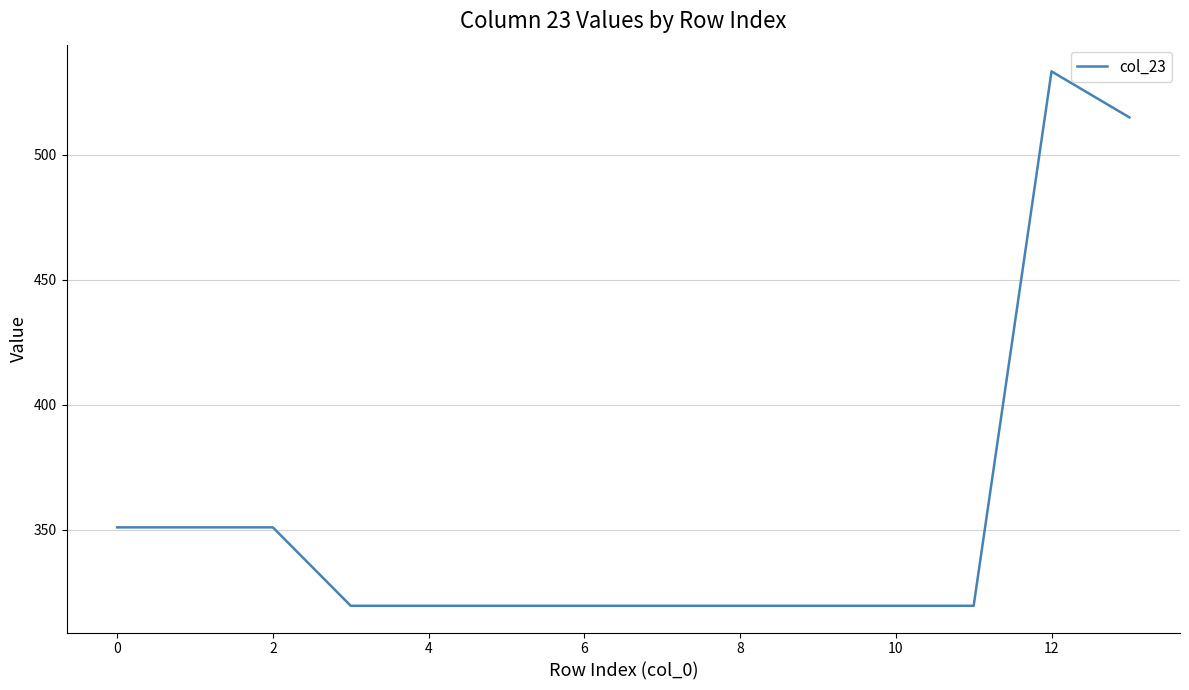

What is the difference between the maximum and minimum values?

213.7